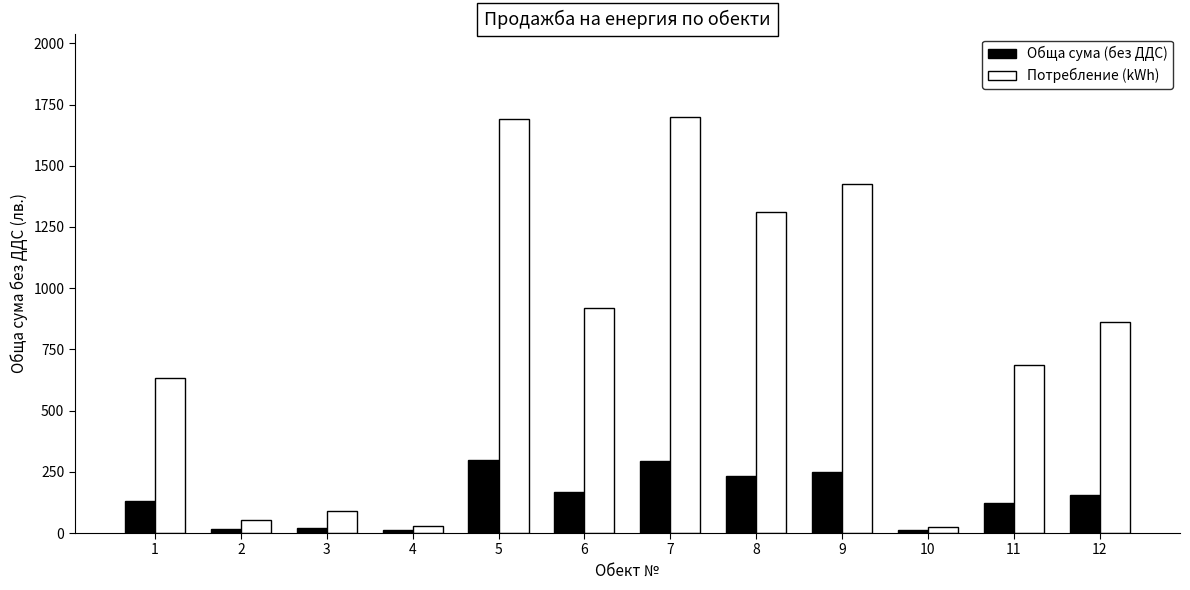

List the series in order of their peak value, lowest first.

Обща сума (без ДДС), Потребление (kWh)